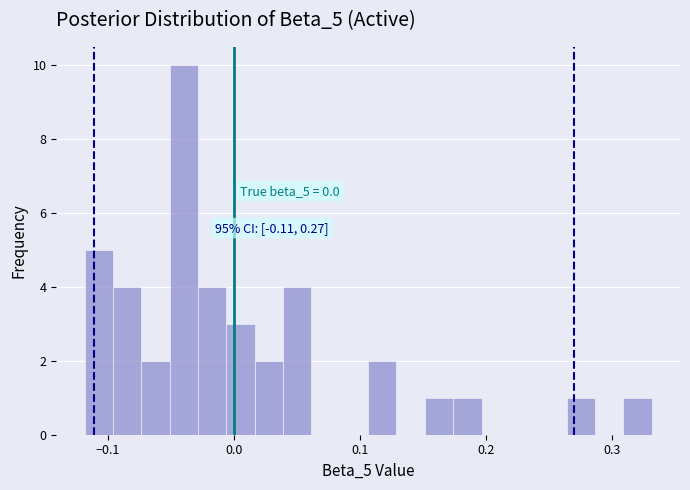

Around what value on the x-axis is the tallest bar? Give the approximate position of its centre, as read against the axis.

-0.04